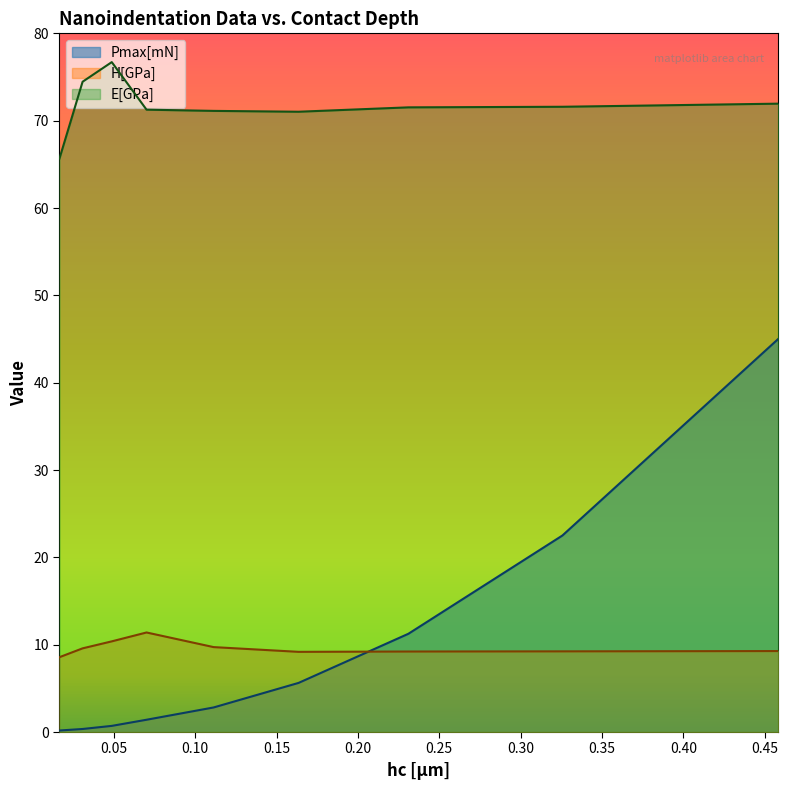

True or false: E[GPa] and Pmax[mN] intersect in this chart.

False